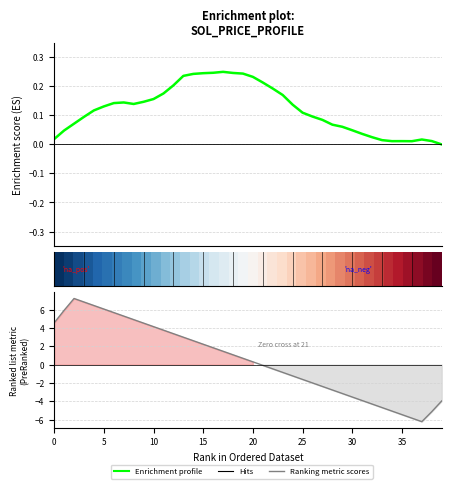

The row_0 series shows 0.0 at 5. True or false?

False